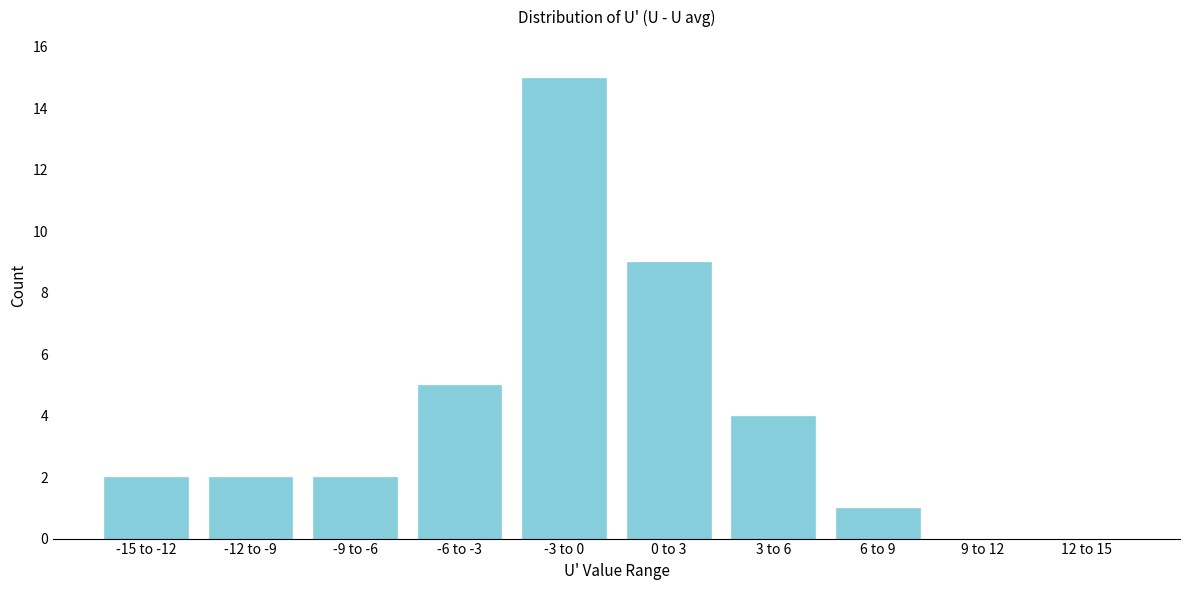

Reading left to right, list all the values displayed in this chart.

-15 to -12=2	-12 to -9=2	-9 to -6=2	-6 to -3=5	-3 to 0=15	0 to 3=9	3 to 6=4	6 to 9=1	9 to 12=0	12 to 15=0